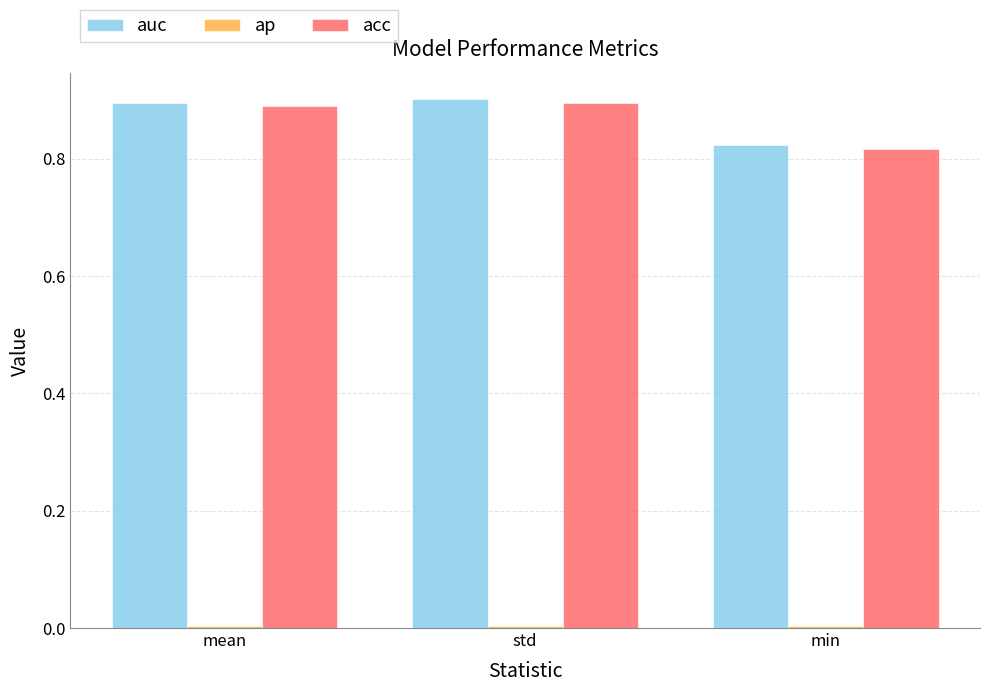

Is it true that acc equals 1.3 at min?

False